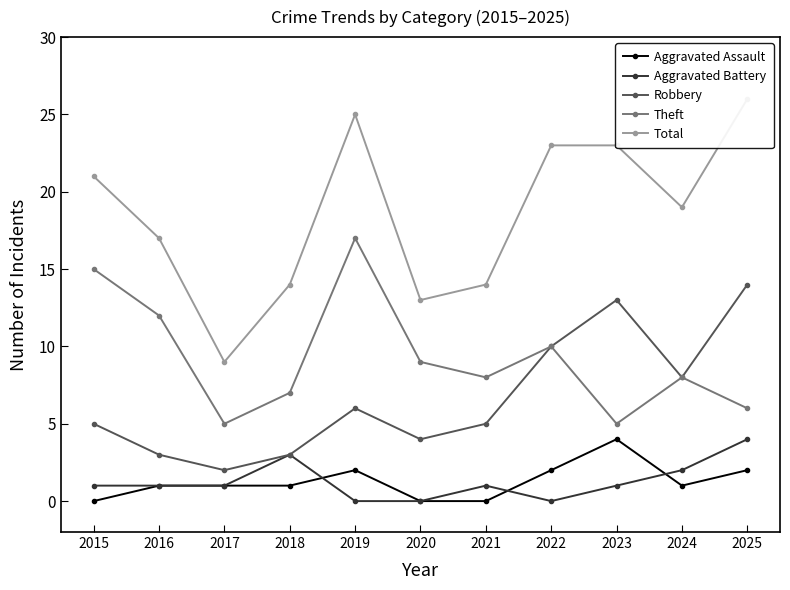

Where is the first local minimum for Robbery?

2017